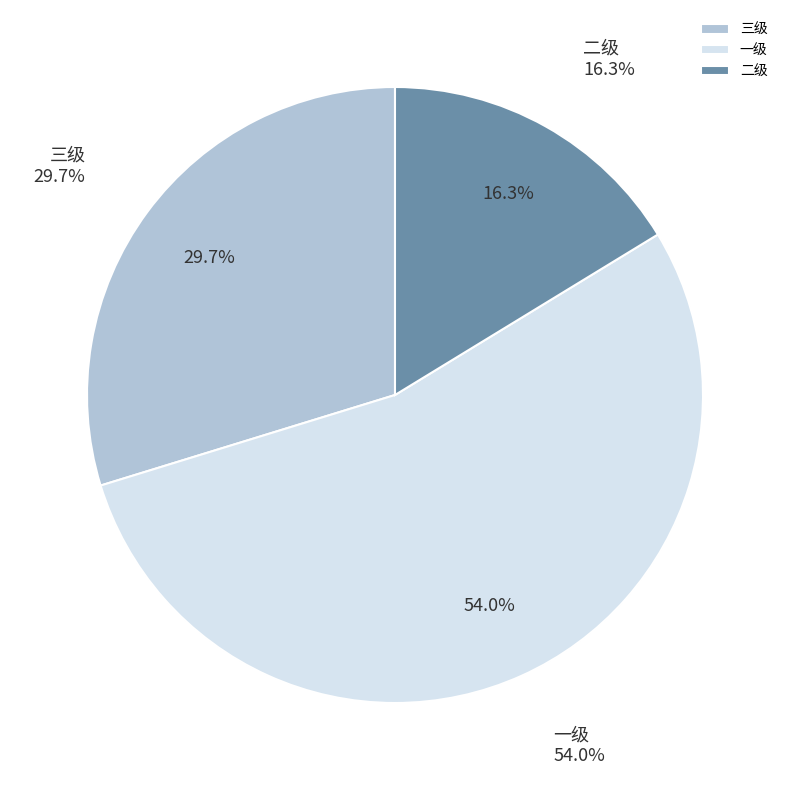

The 三级 slice represents 16% of the pie. True or false?

False